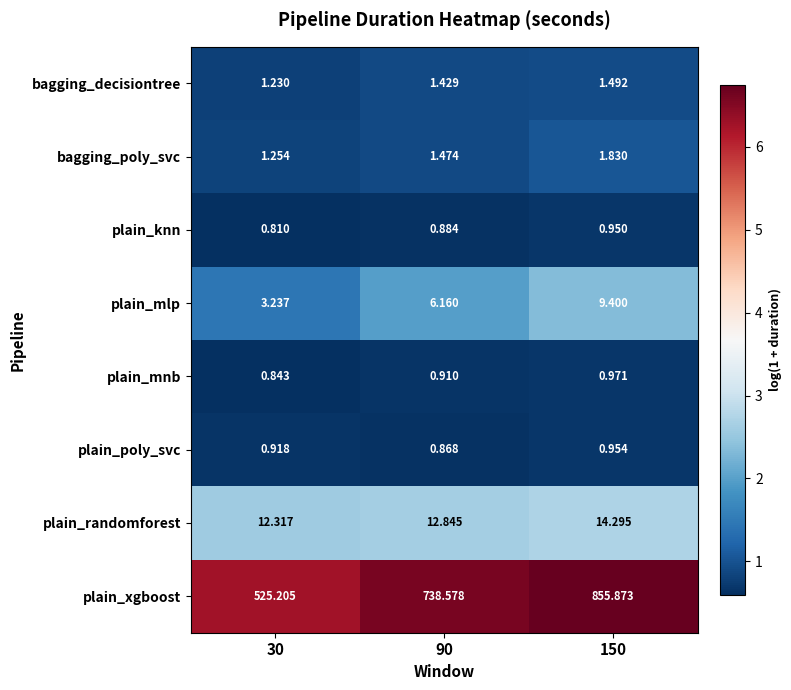

Which series has the largest total across all categories?

plain_xgboost